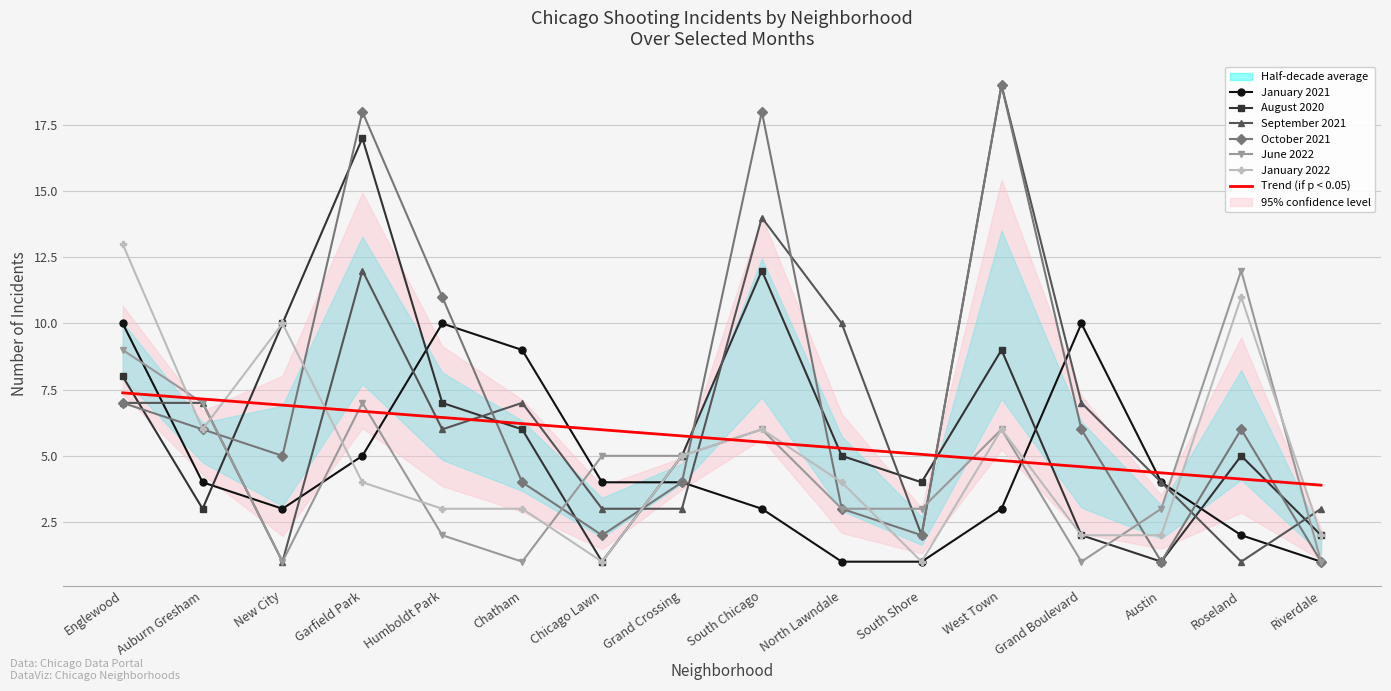

Which series changed the most between New City and Riverdale?

August 2020